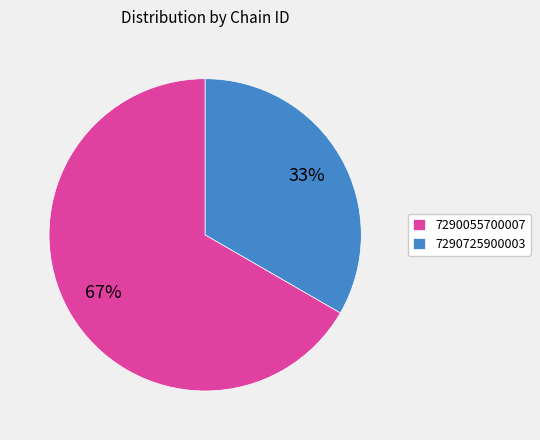

Rank the categories by value from lowest to highest.

7290725900003, 7290055700007